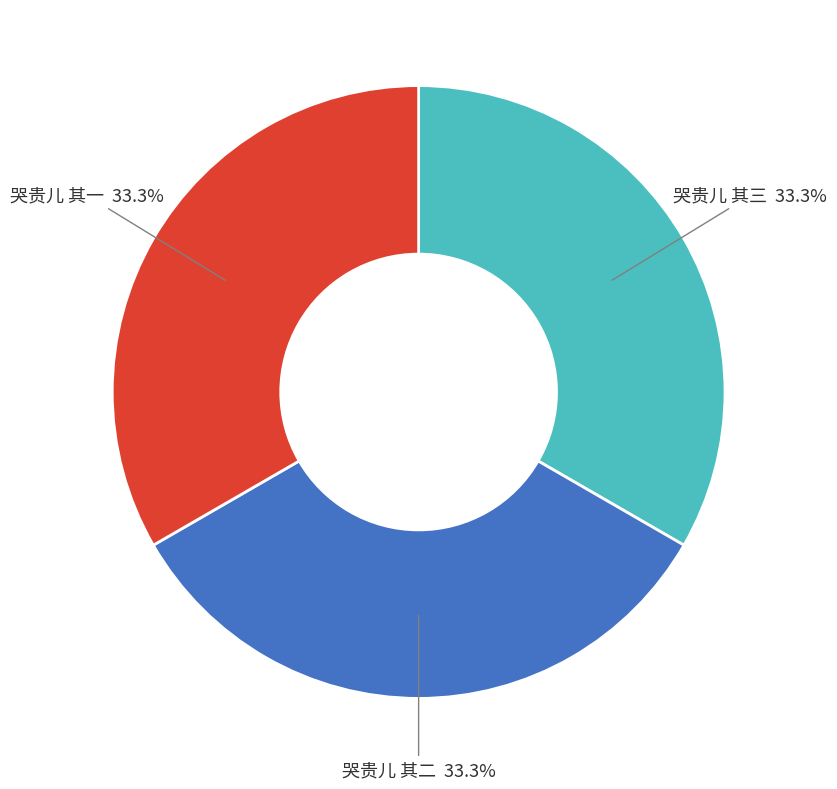

To the nearest percent, what percentage of the pie is 哭贵儿 其二?

33%